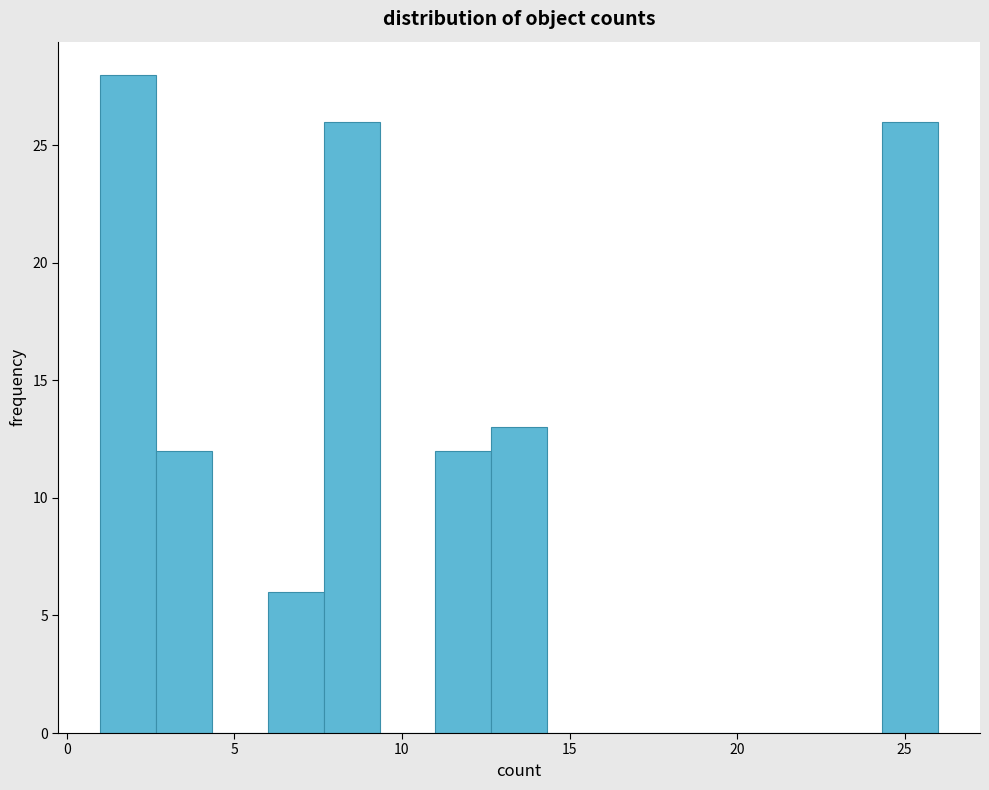

Read against the x-axis, roughly where is the centre of the tallest bar?

2.0